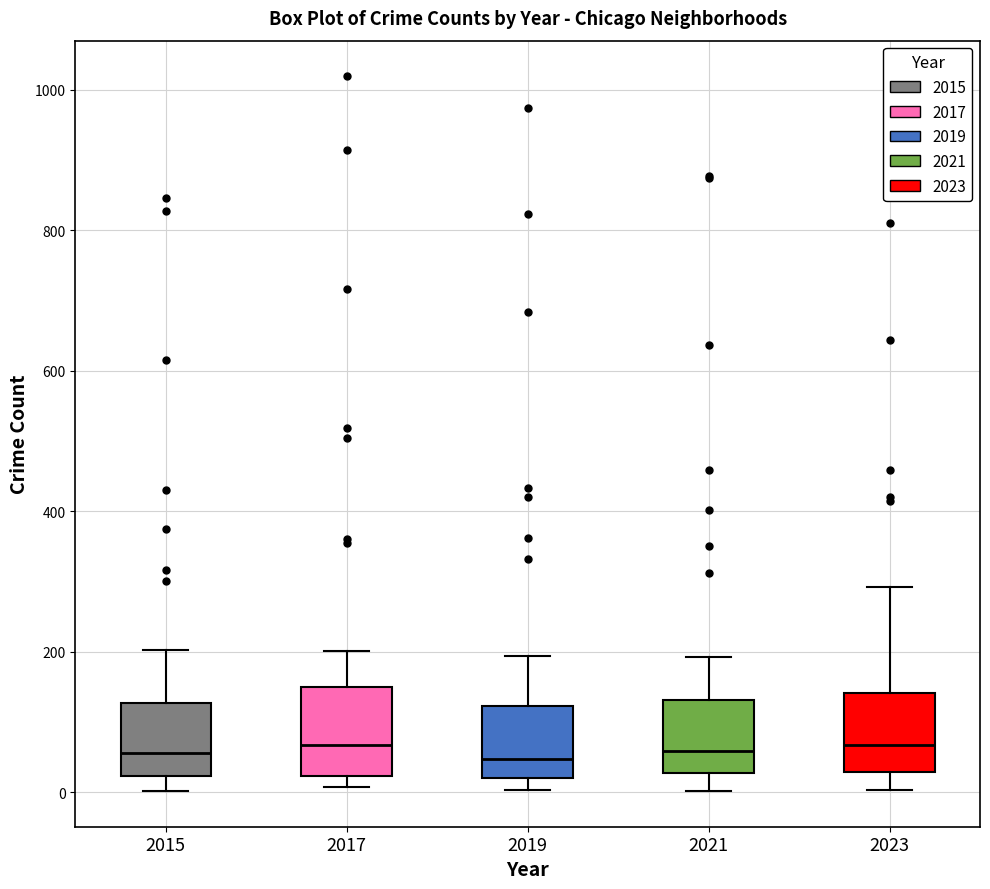

Reading left to right, transcribe this box plot: for each box, give where its median line is, the range the box spans, and where its two whiskers end, as read against the y-axis. The values are not printed on the chart, so give them approximately, as read against the axis.

2015: median 60, box 20 to 120, whiskers 0 to 200
2017: median 60, box 20 to 160, whiskers 0 to 200
2019: median 40, box 20 to 120, whiskers 0 to 200
2021: median 60, box 20 to 140, whiskers 0 to 200
2023: median 60, box 20 to 140, whiskers 0 to 300